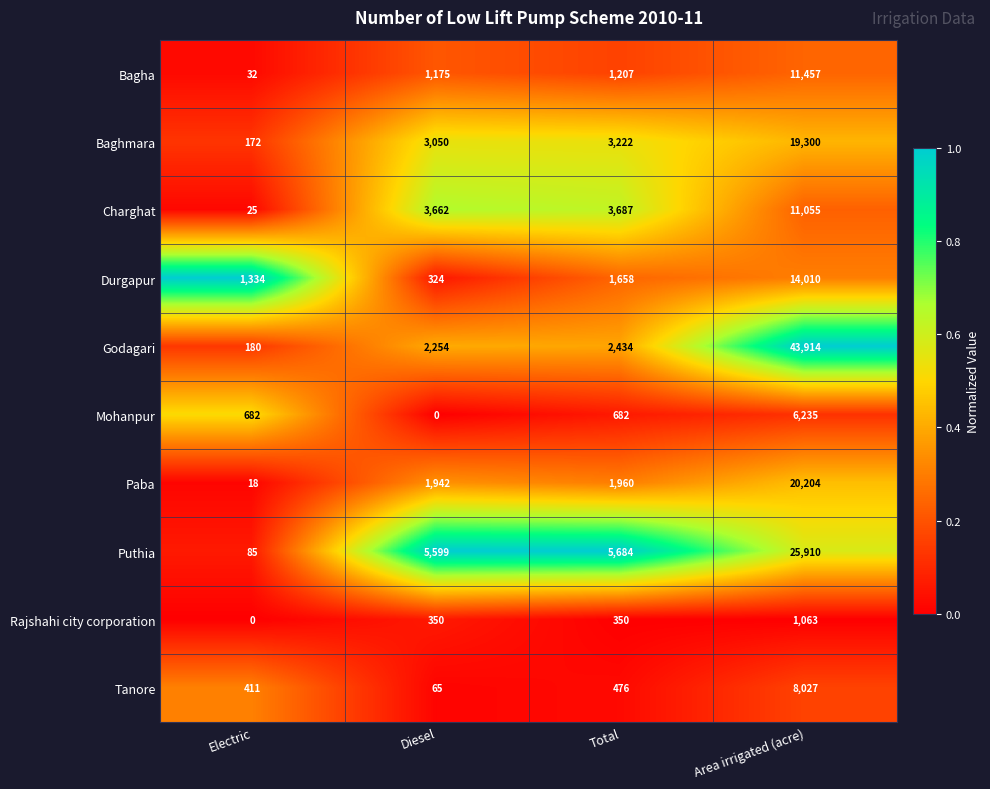

Which series has the largest range (max minus min)?

Godagari